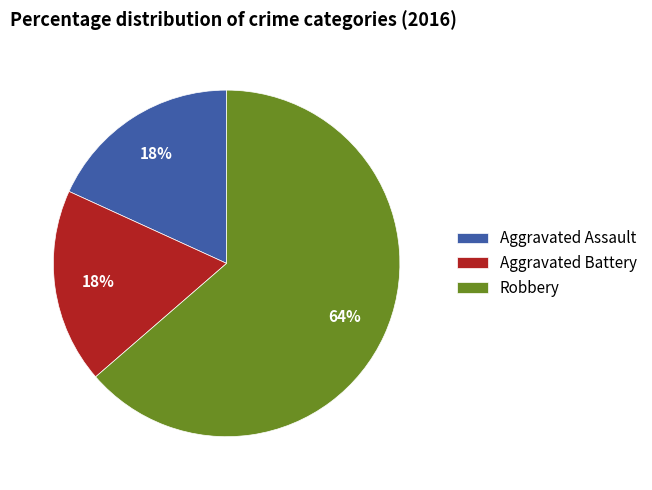

True or false: Aggravated Battery accounts for 5% of the total.

False